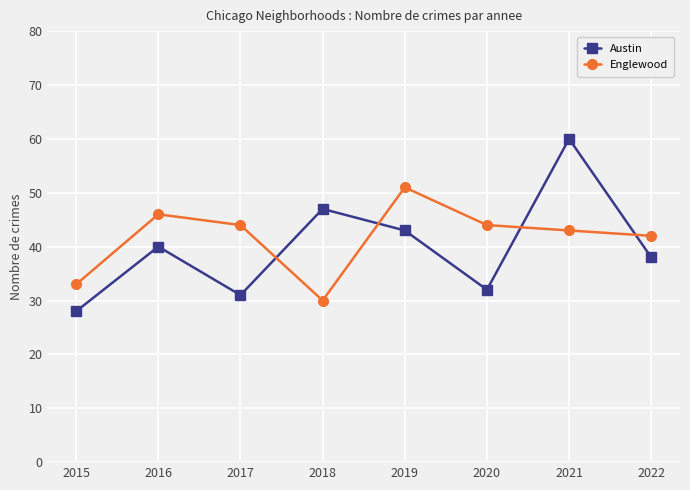

What is the value of the Austin point at the 8th from the left?

38